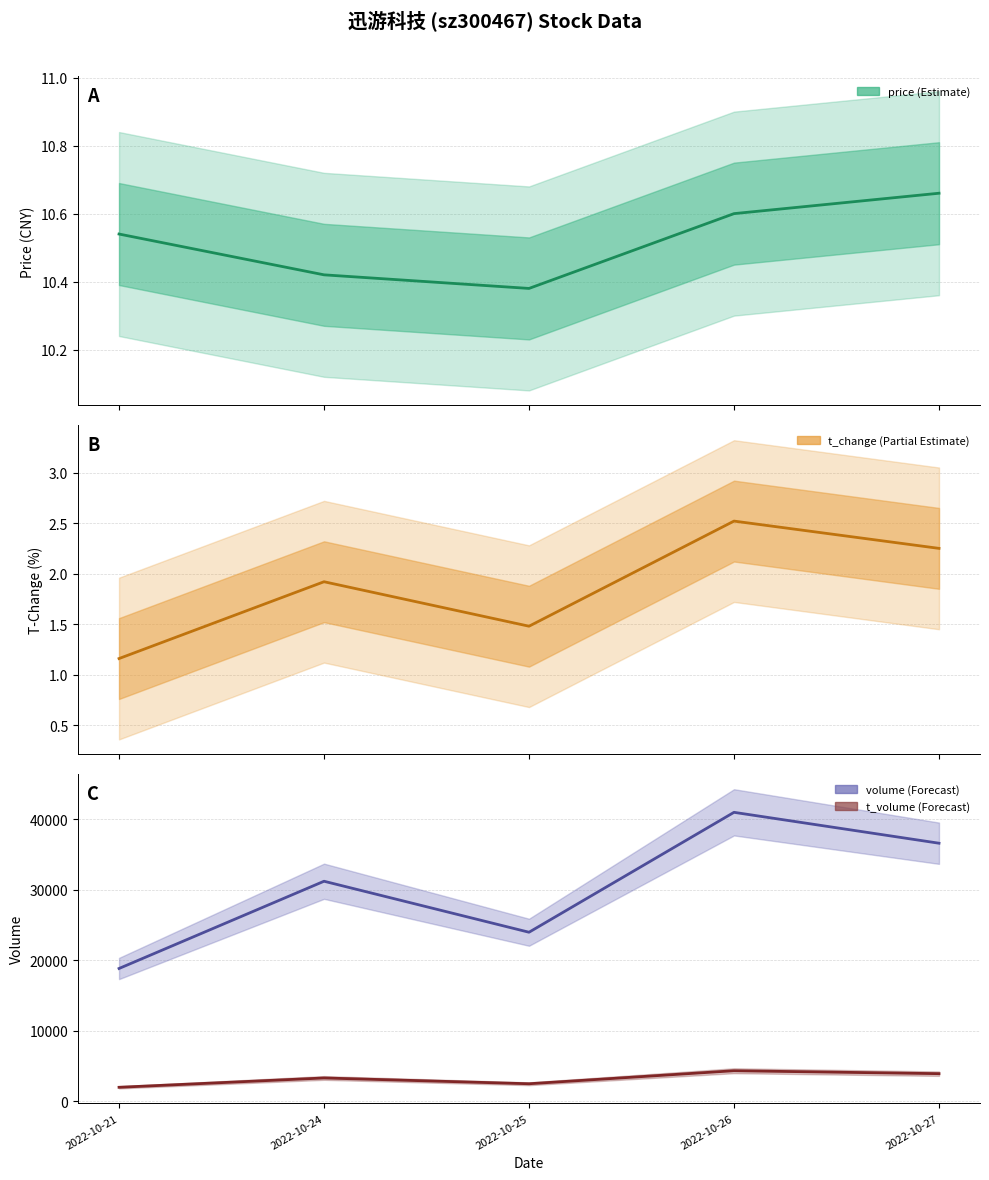

Which series has the largest total across all categories?

volume